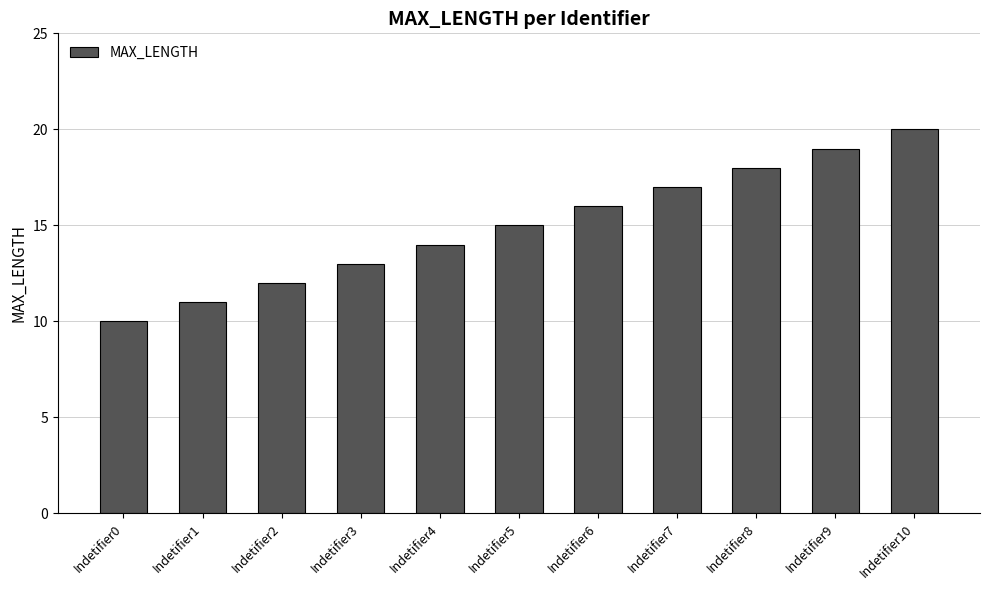

What is the greatest value displayed?

20